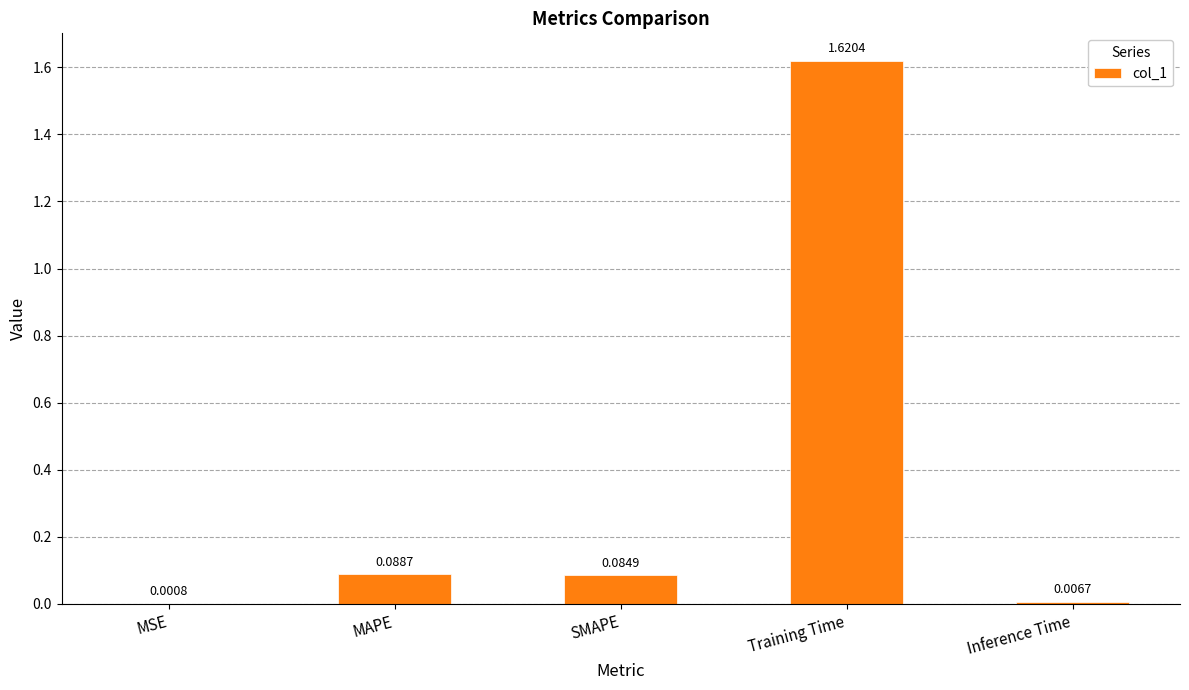

Where is the data nearest to the value 0?

MSE